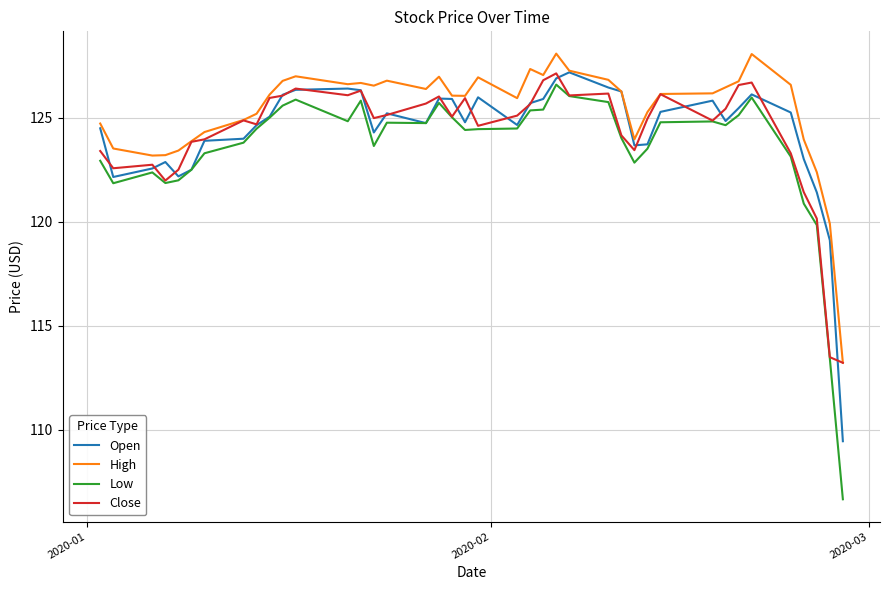

Which series has the largest total across all categories?

High